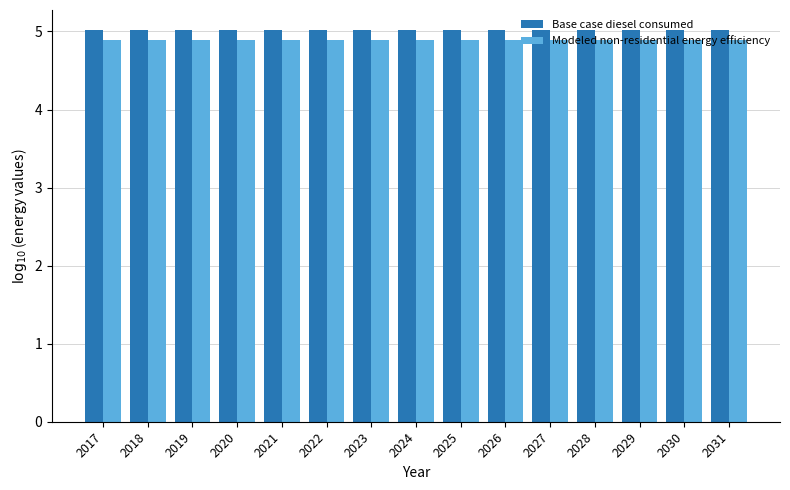

Are the bars grouped side by side (vs. stacked)?

Yes